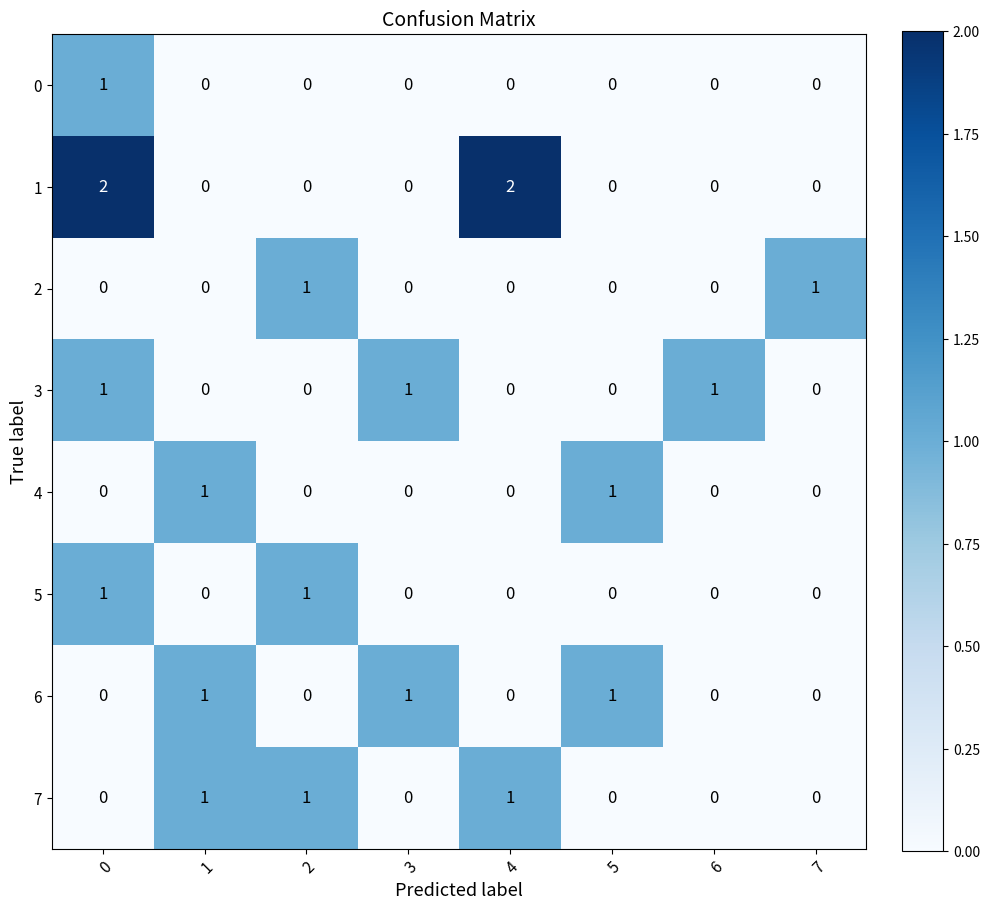

True or false: 1 has a value of 0 at 7.

True